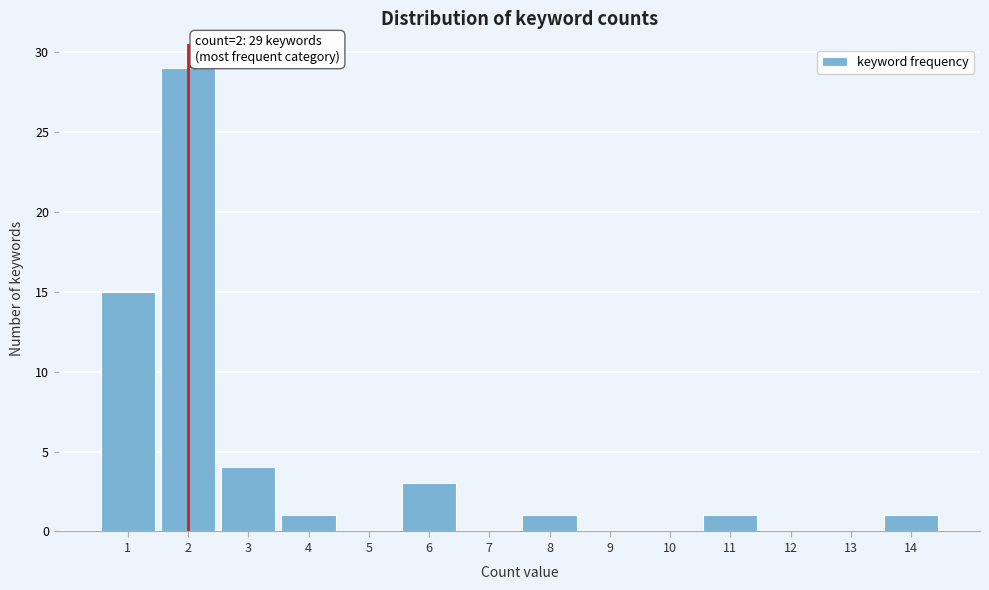

Which range on the x-axis has the tallest bar?

1.5 to 2.5